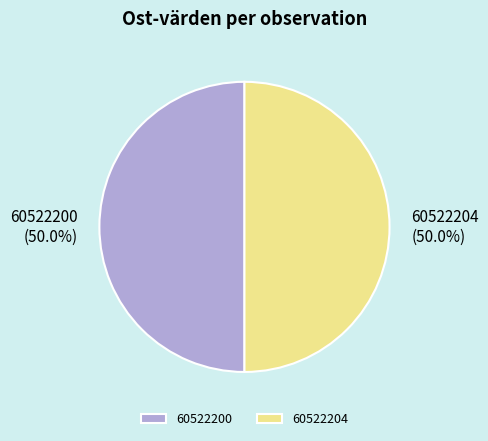

How much of the chart is everything except 60522204?

50.0%